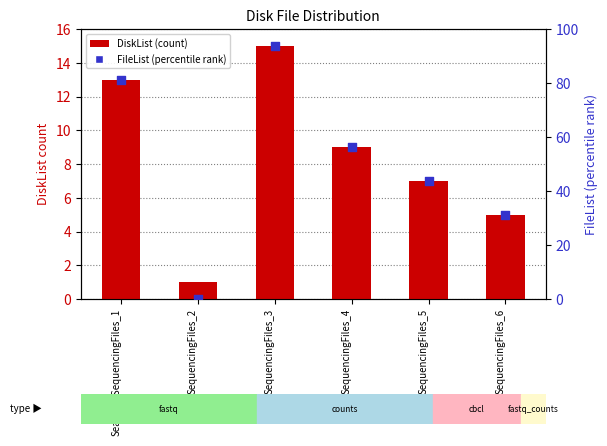

What is the total value across all series at SequencingFiles_6?

36.2